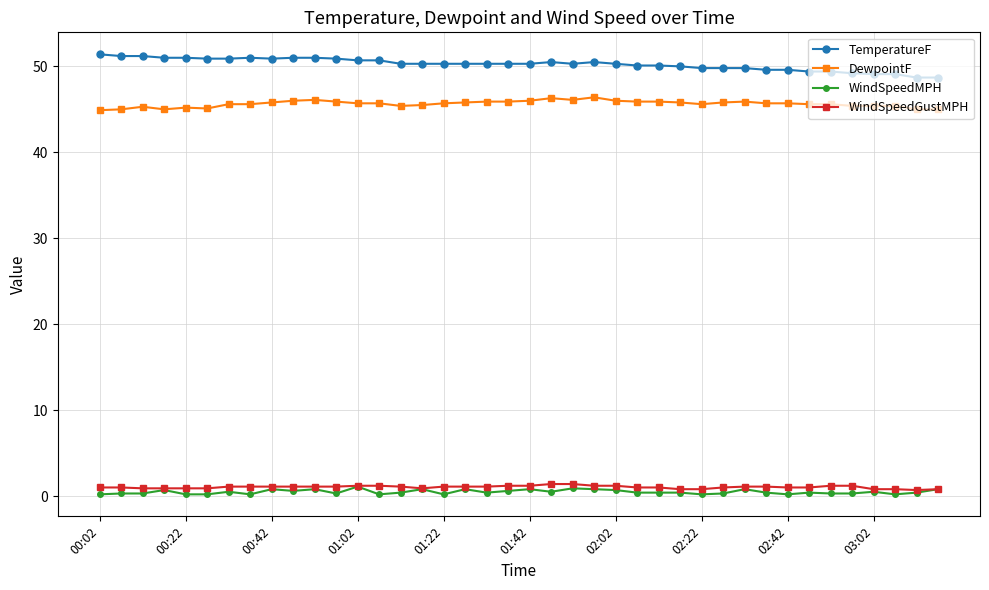

What is the value of the DewpointF point at the 26th from the left?

45.9